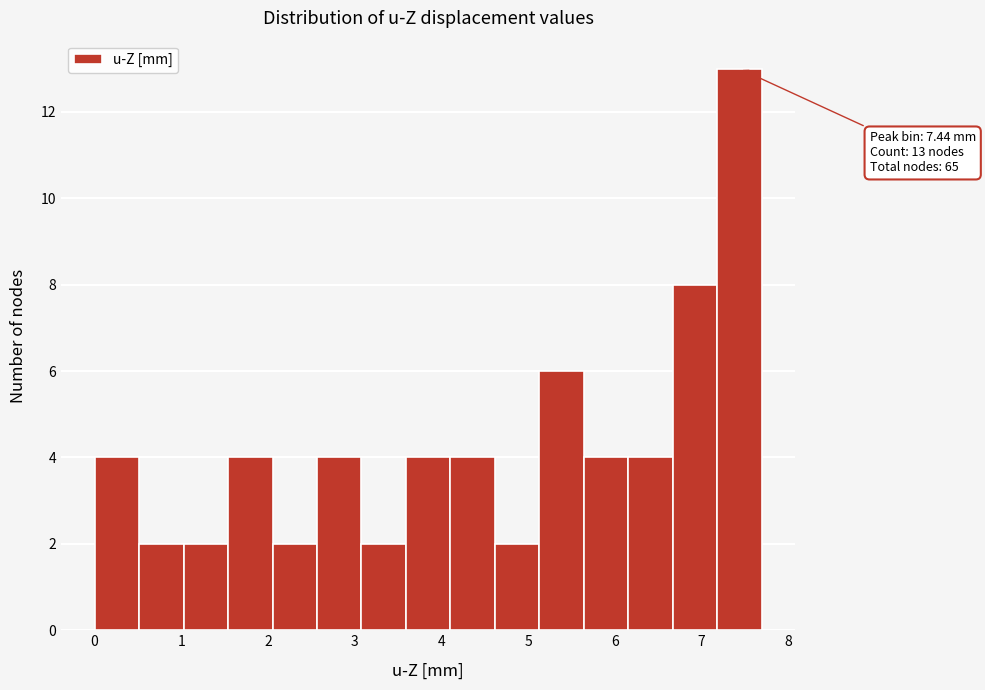

Over which range of the x-axis is the bar tallest?

7.2 to 7.7